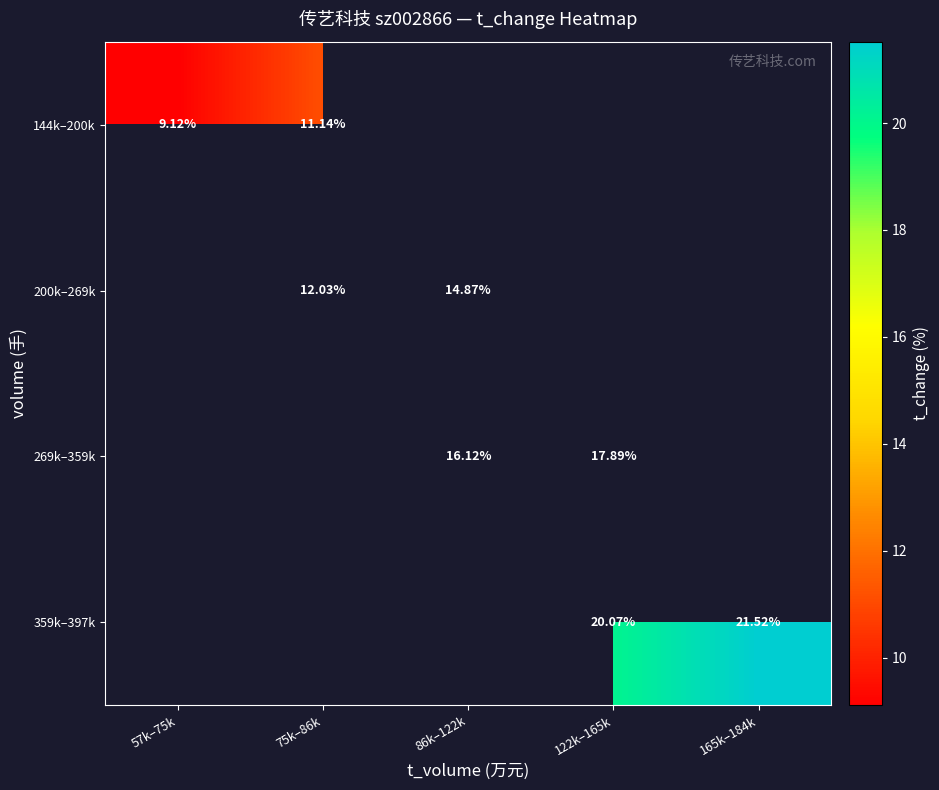

How many categories are shown in the chart?

5